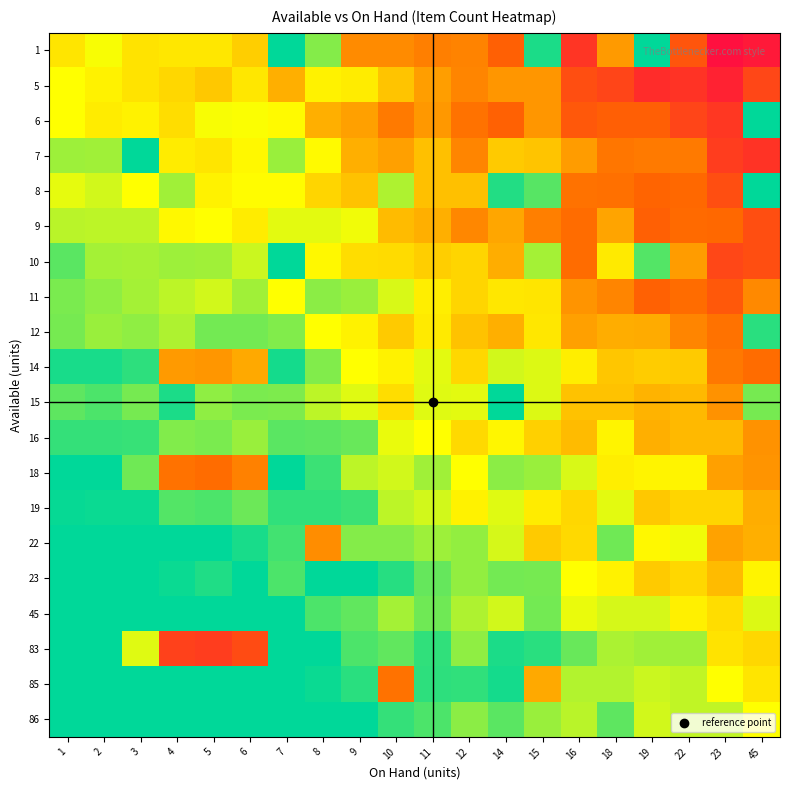

Rank the series by their maximum value, from lowest to highest.

5, 9, 11, 16, 19, 23, 86, 6, 12, 1, 8, 45, 10, 7, 15, 14, 22, 85, 18, 83